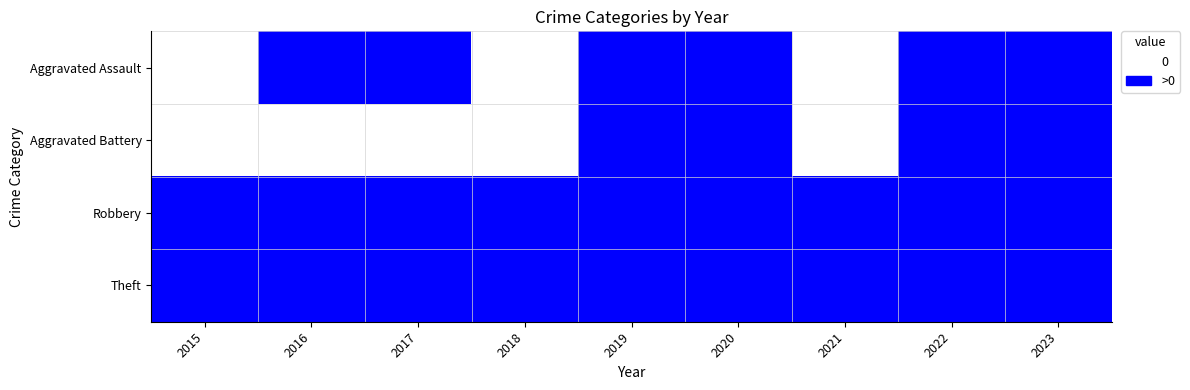

What is the total value across all series at 2015?

5